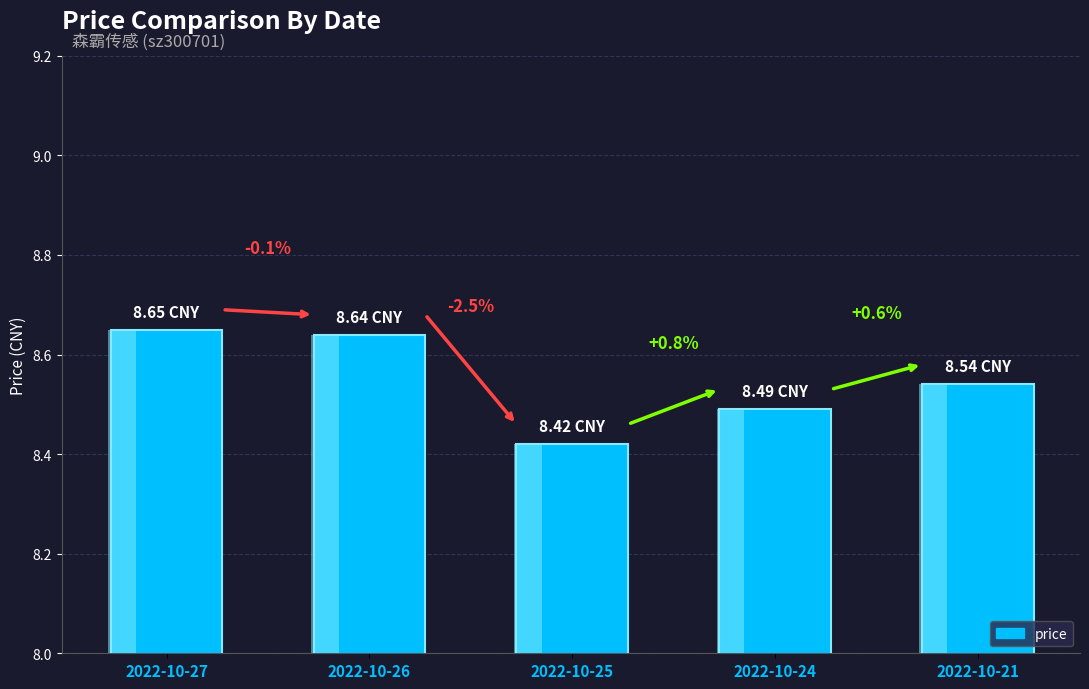

True or false: the data shows 8.5 at 2022-10-21.

True